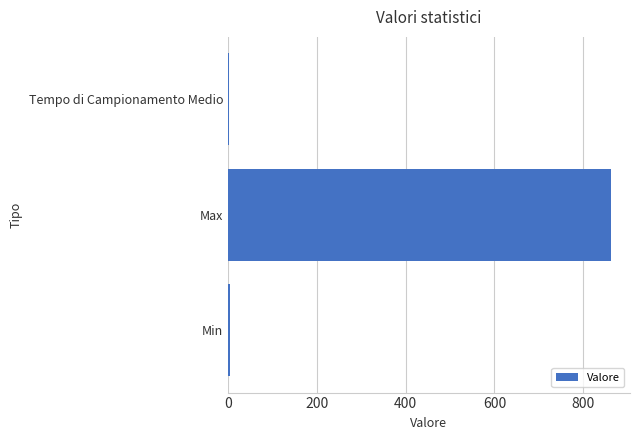

At which category does the chart reach its peak across all series?

Max